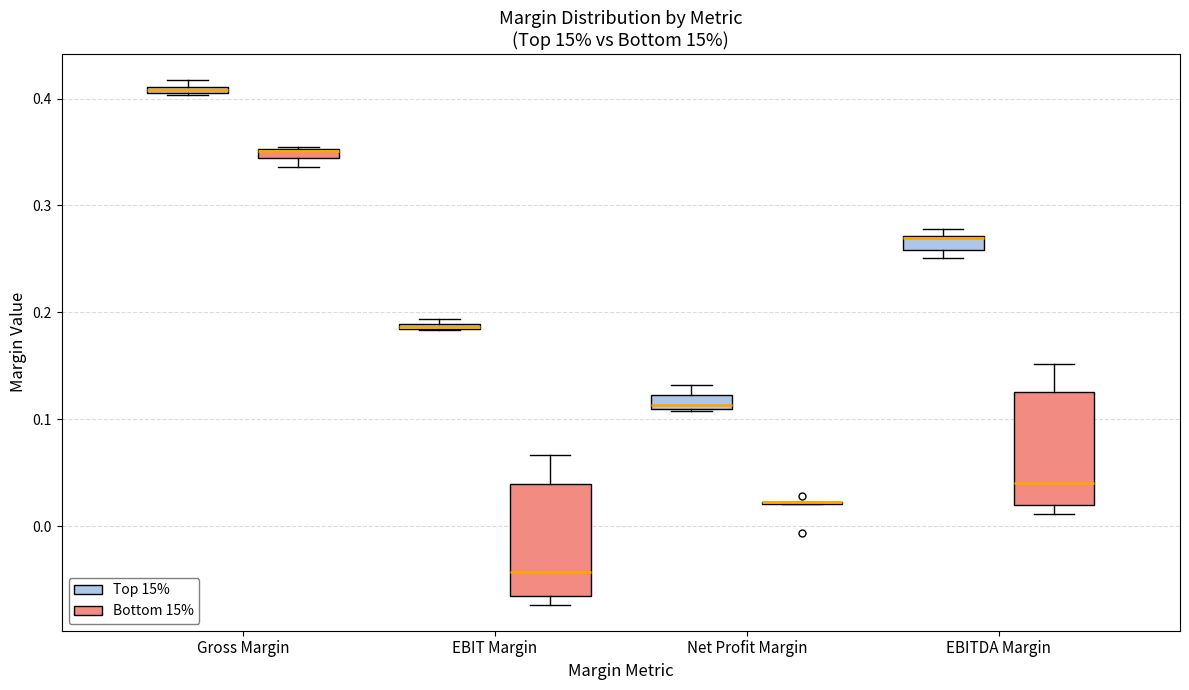

Where is the lower edge of the box for EBIT Margin (Top 15%) on the y-axis? The values are not printed on the chart, so give them approximately, as read against the axis.

0.18